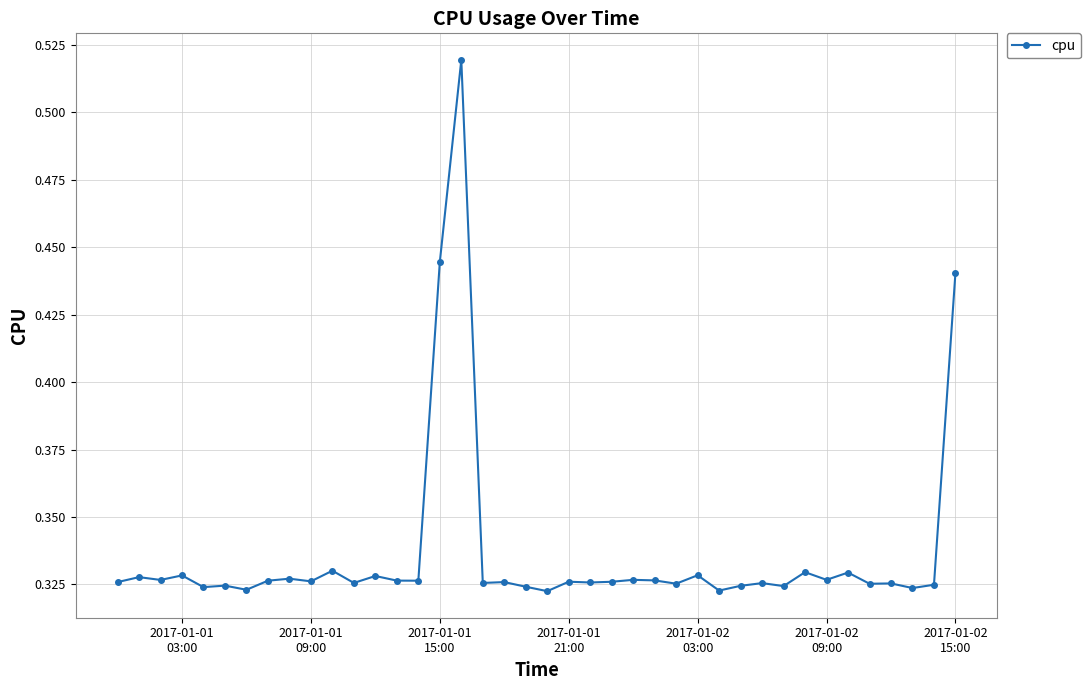

How many distinct data groups are displayed?

1